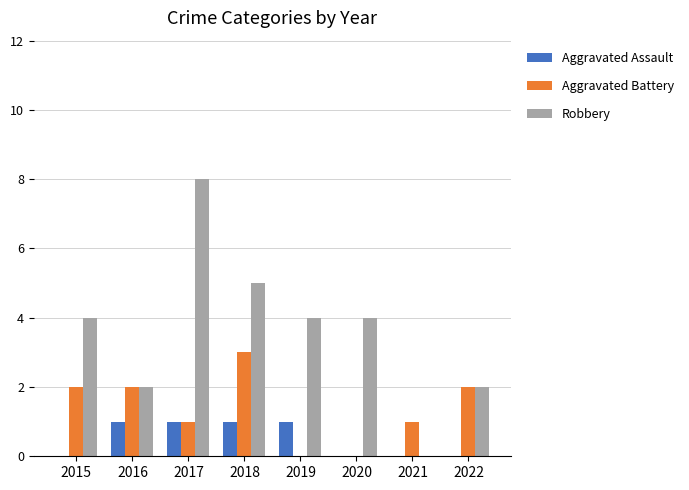

Which series changed the most between 2018 and 2020?

Aggravated Battery